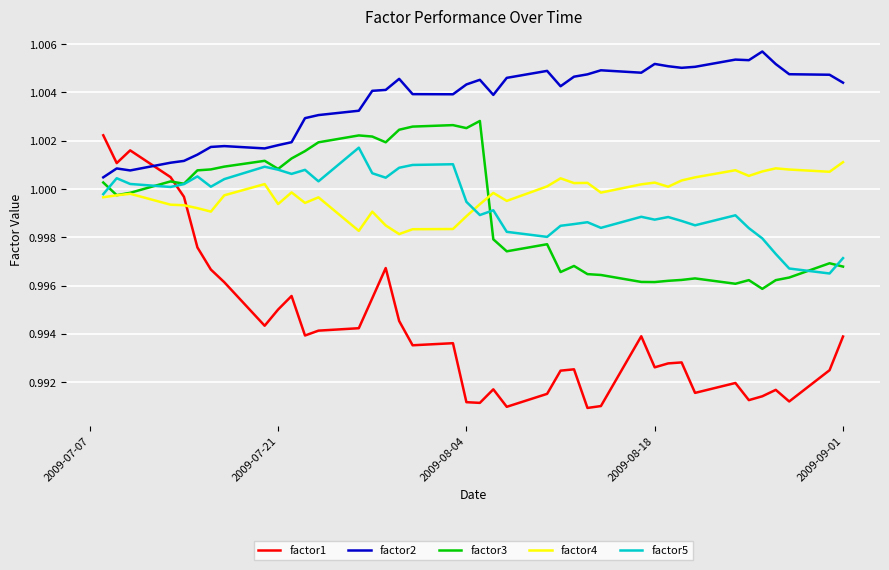

True or false: factor2 and factor5 cross at least once.

False